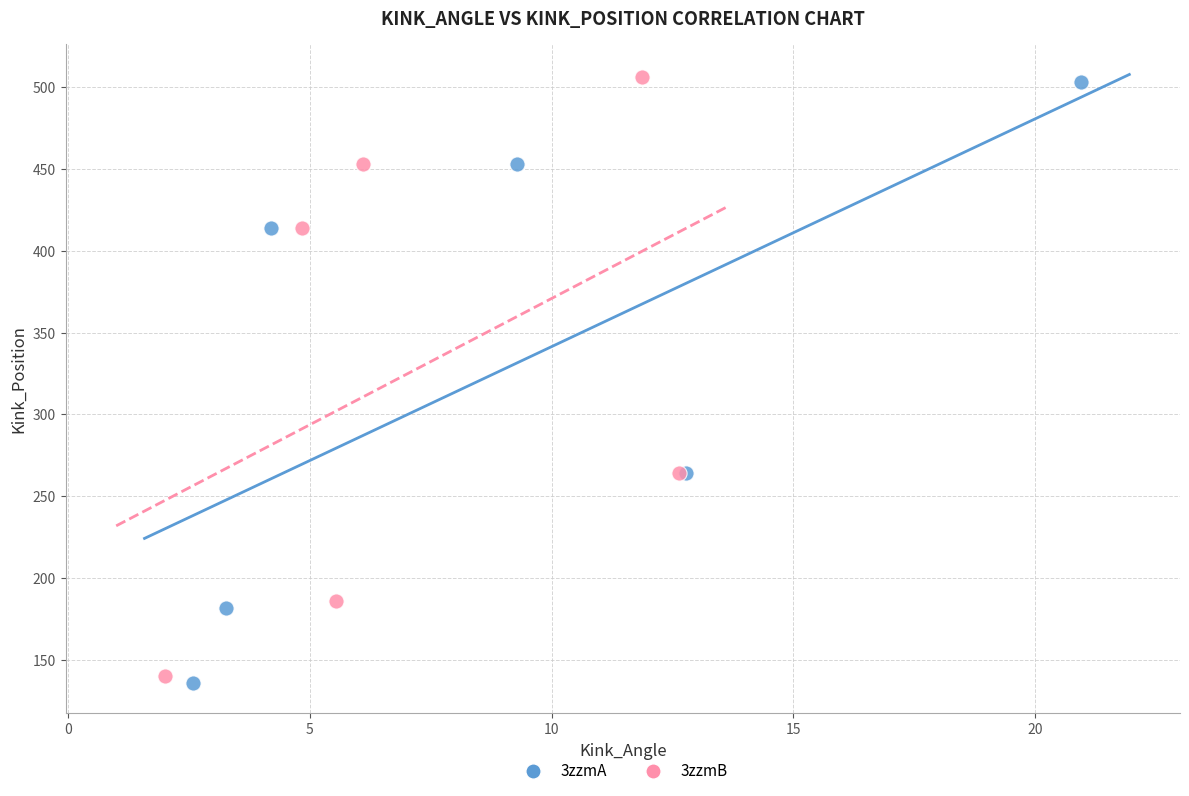

Which series contains the lowest Y value?

3zzmA